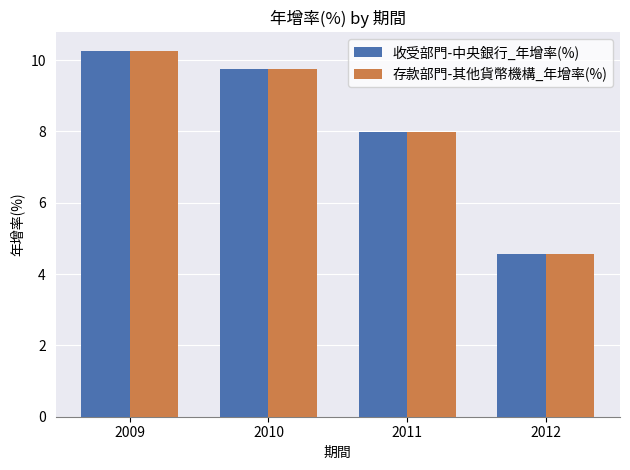

At how many categories does at least one series exceed 4?

4